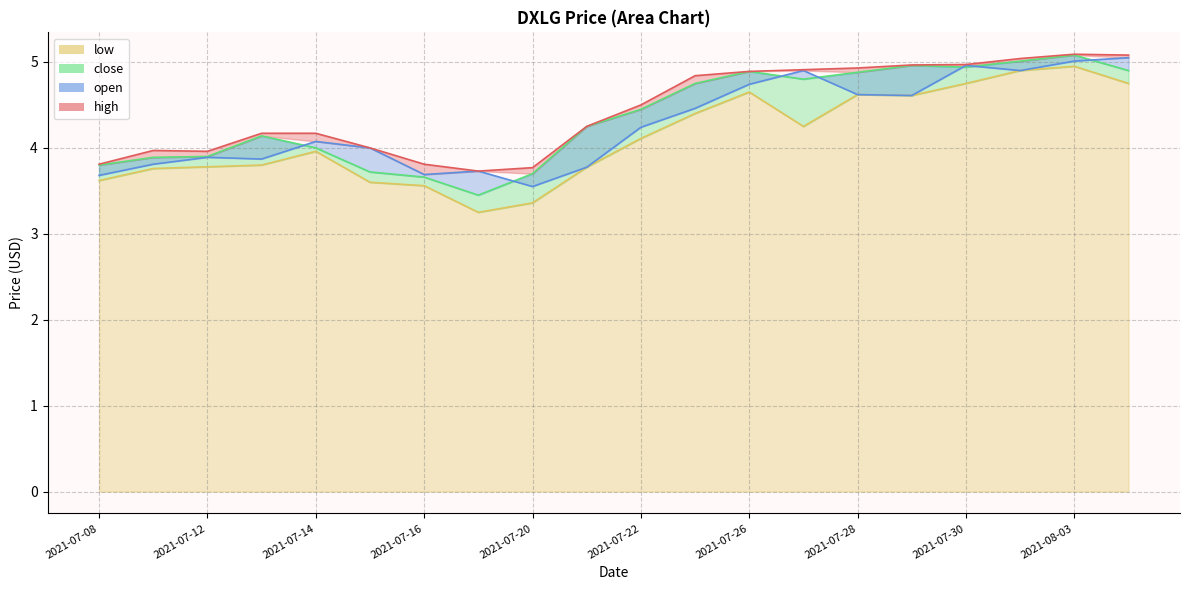

Rank the series by their maximum value, from lowest to highest.

low, open, close, high